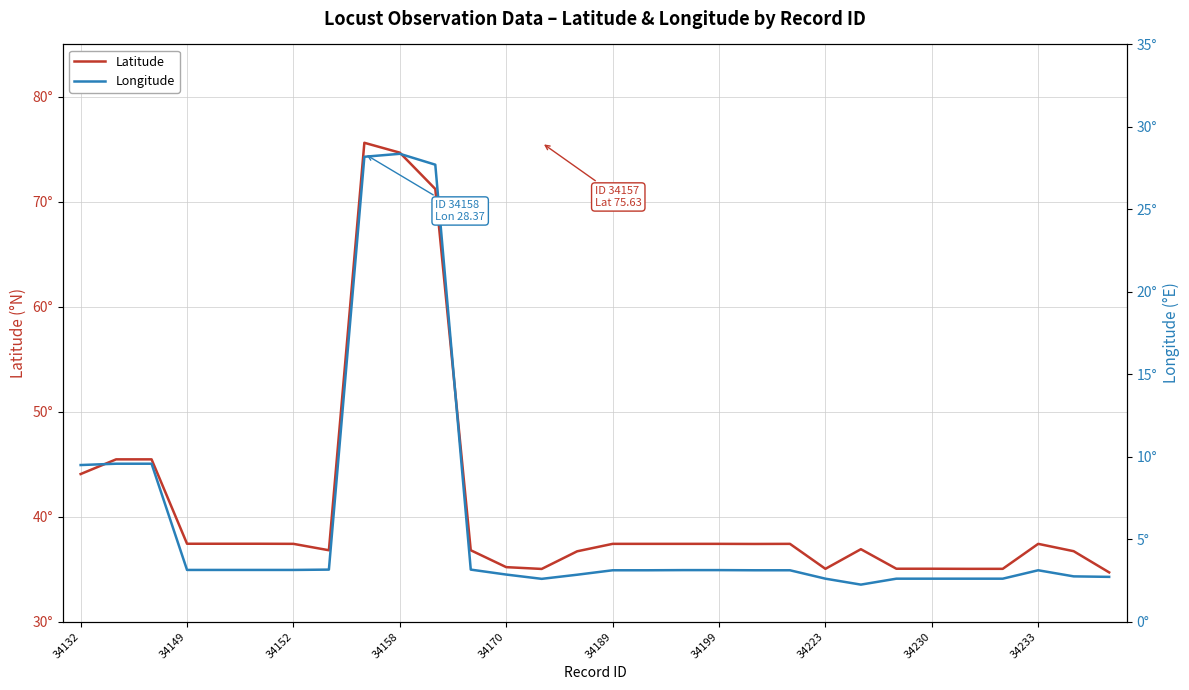

What is the average value of the Latitude series?

41.1